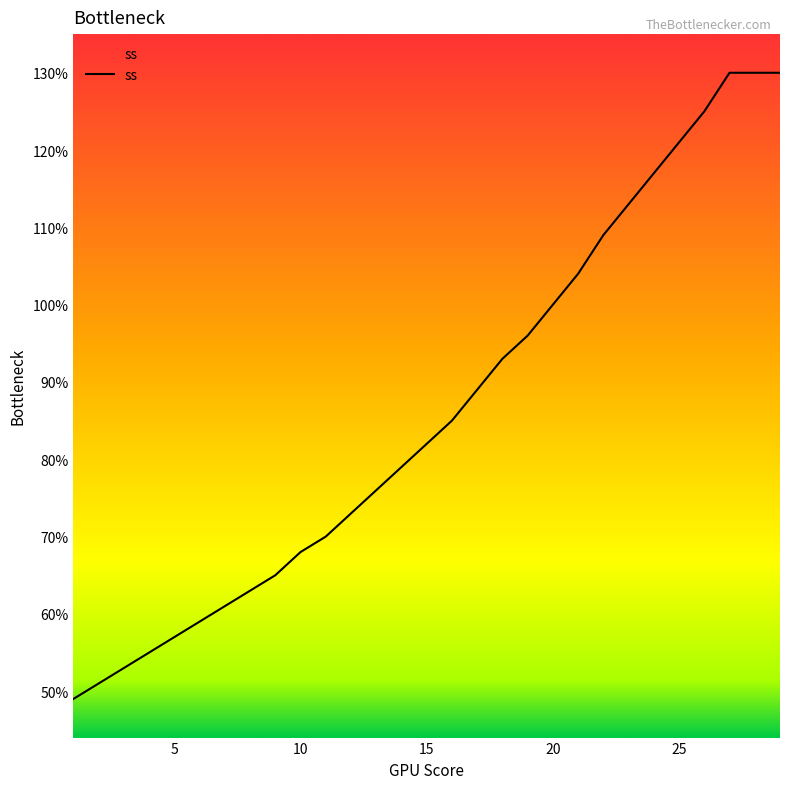

What is the minimum value shown in the chart?

49